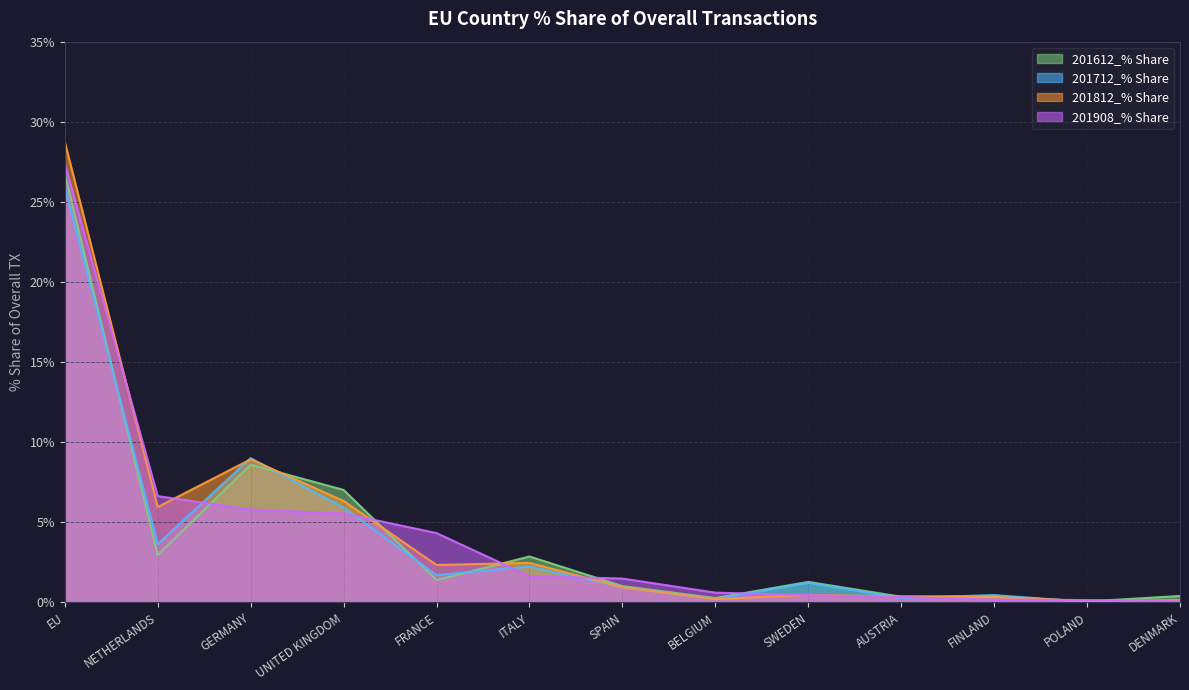

How many interior local peaks does the 201812_% Share series have?

3